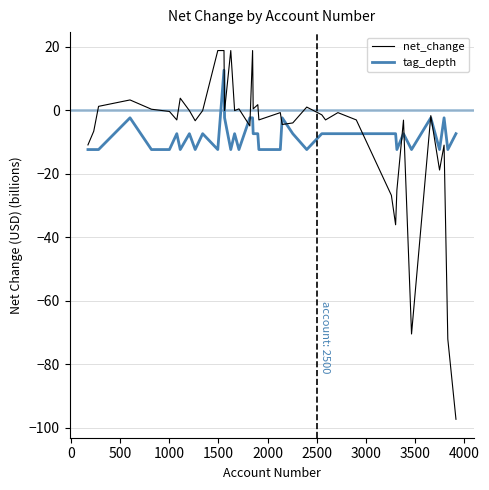

Which series has the widest spread of values?

net_change